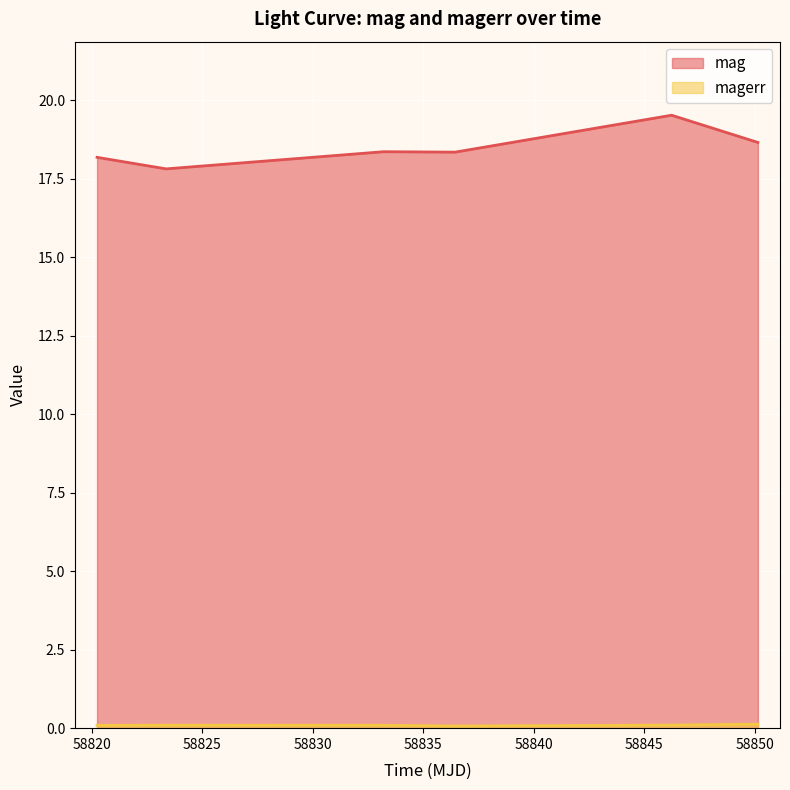

In mag, how many points are lower than both neighbors (excluding endpoints)?

2